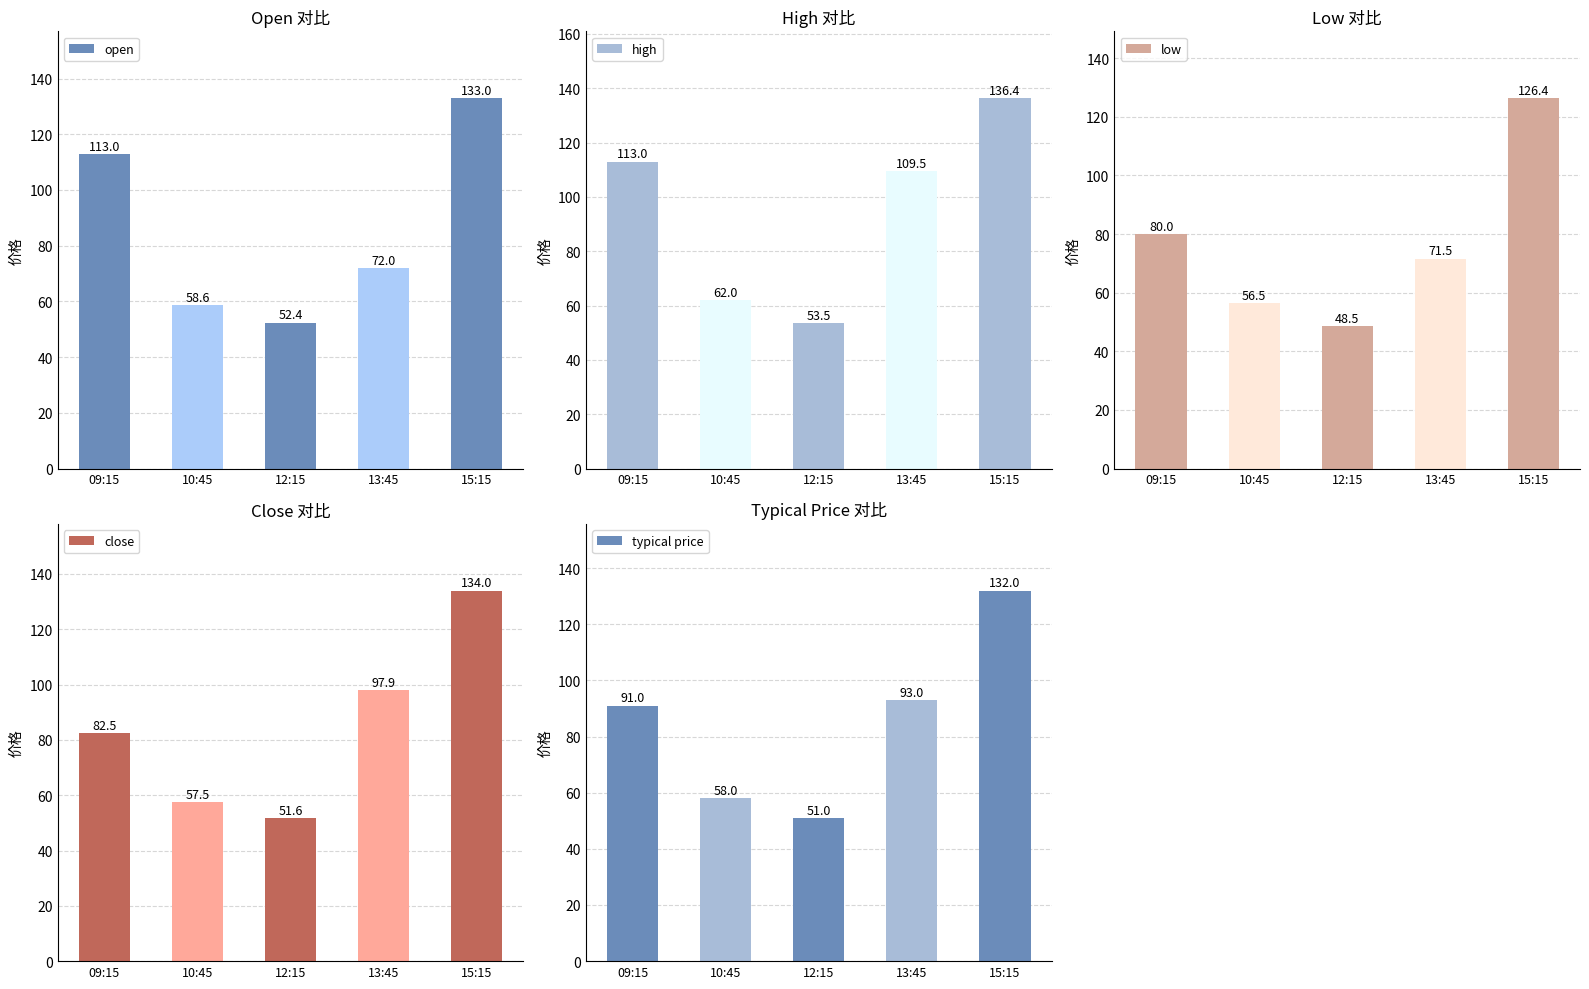

At 10:45, list the series in order from largest to smallest.

high, open, typical price, close, low